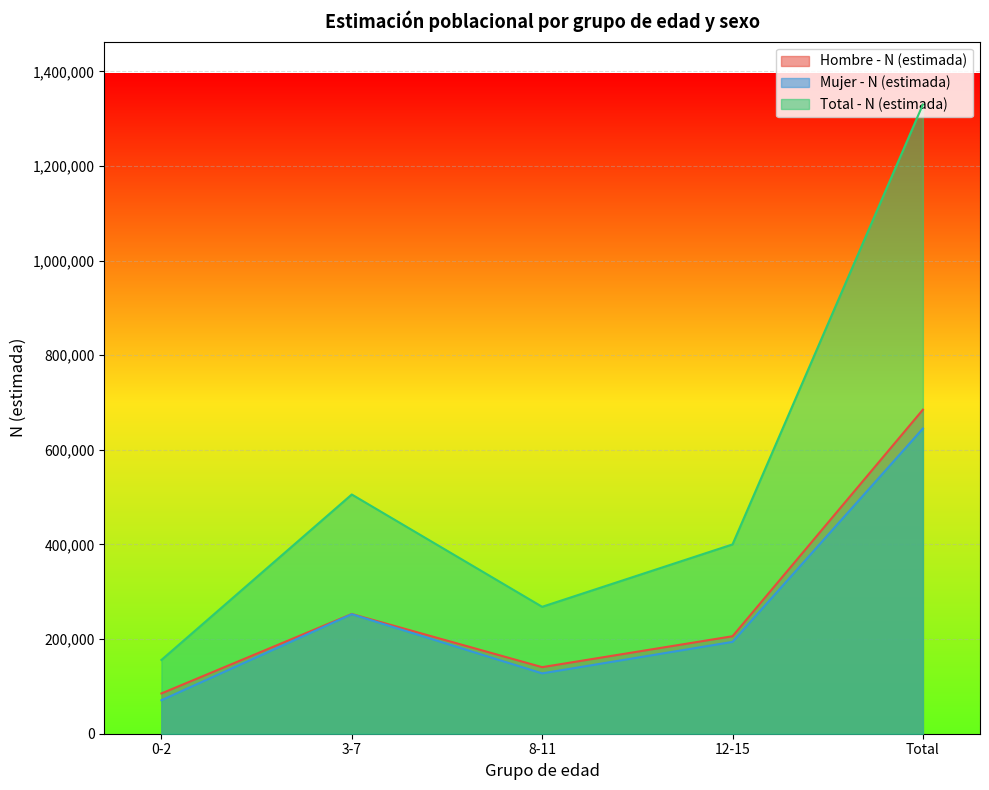

True or false: Total - N (estimada) and Mujer - N (estimada) intersect in this chart.

False